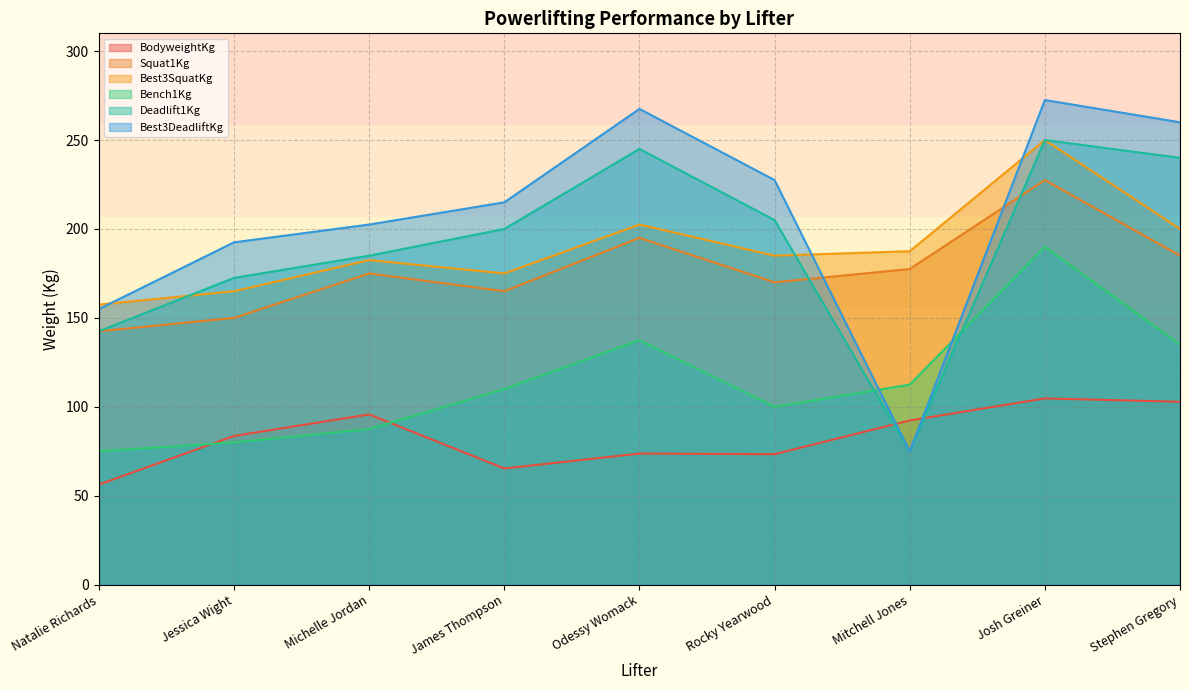

Which category has the highest value in the Best3DeadliftKg series?

Josh Greiner